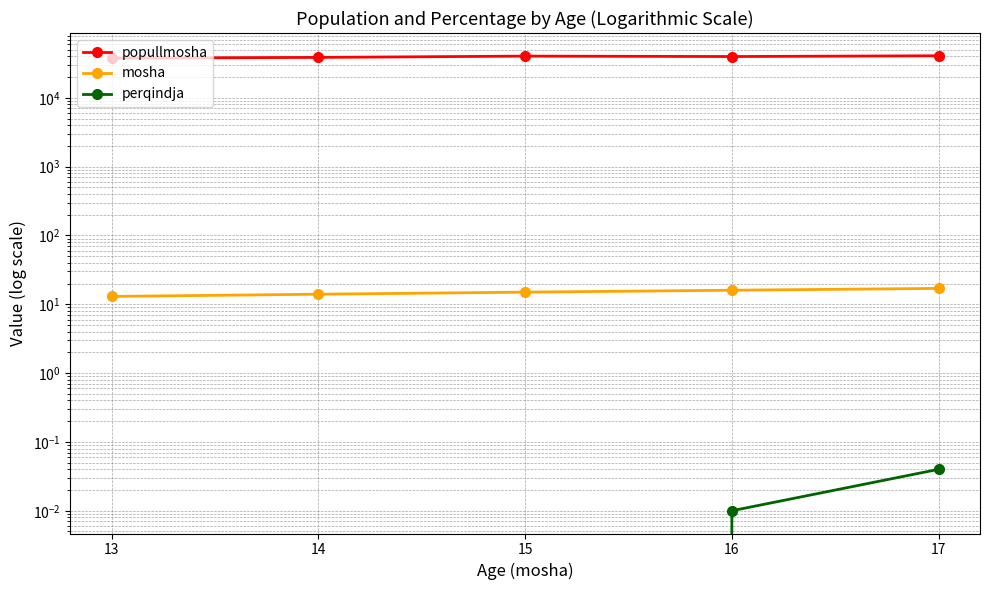

Count the perqindja values in the range 0 to 1.

5